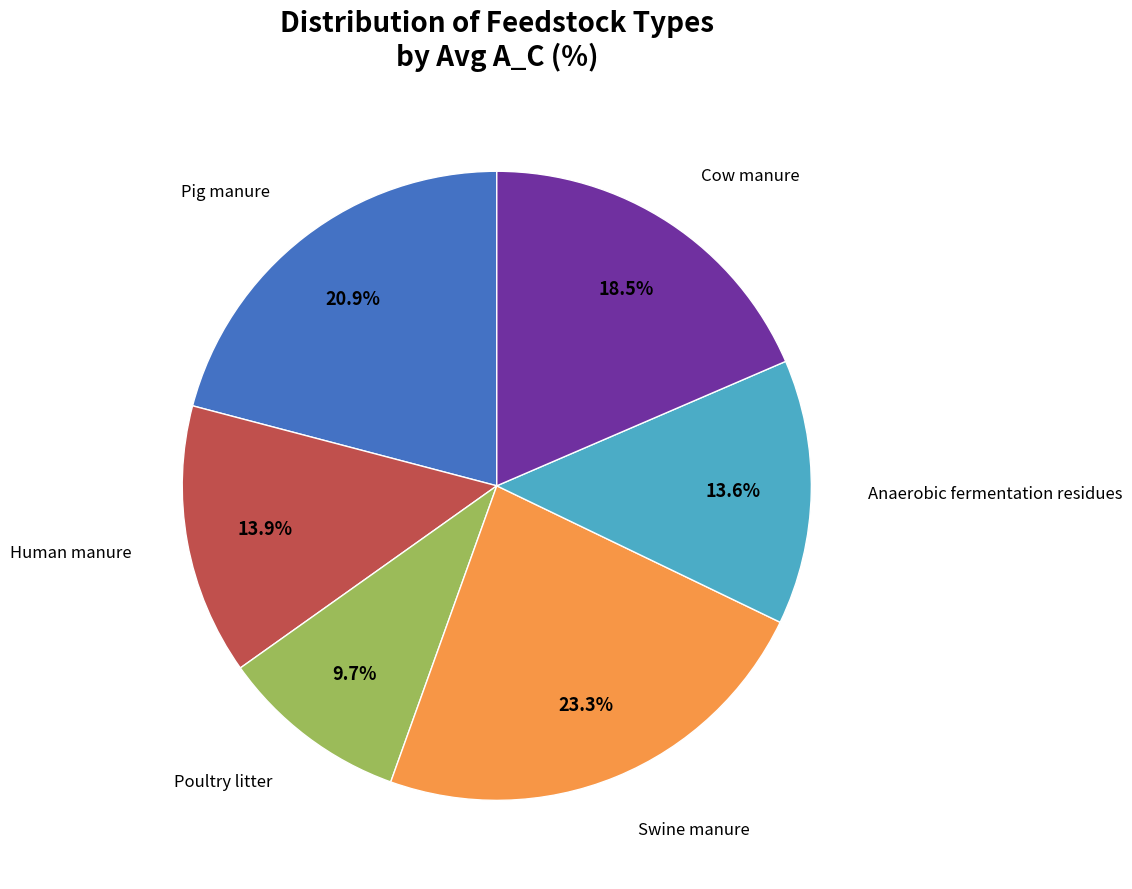

Does any single category account for the majority?

No